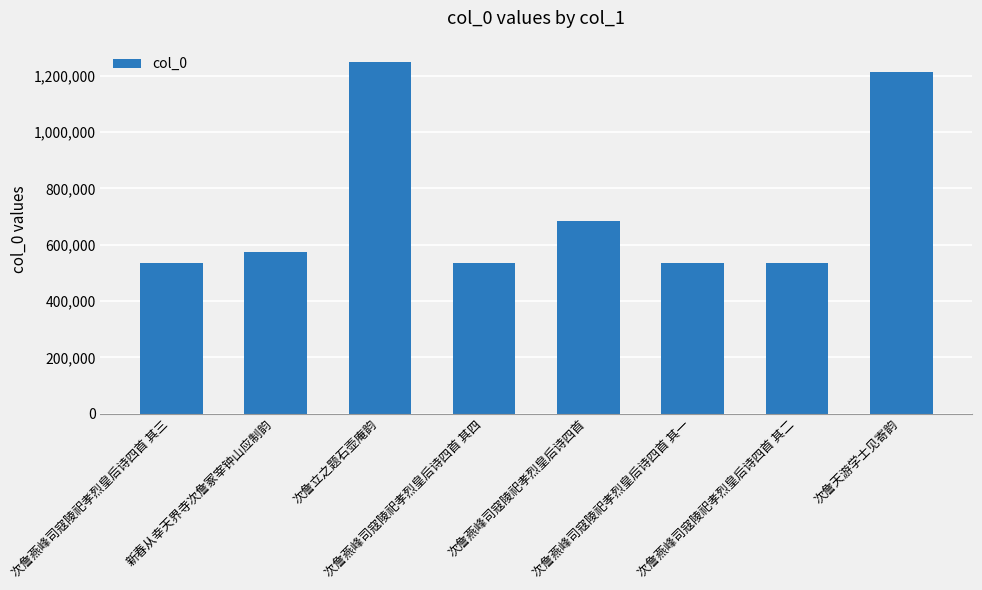

What is the sum of all values?

5859919